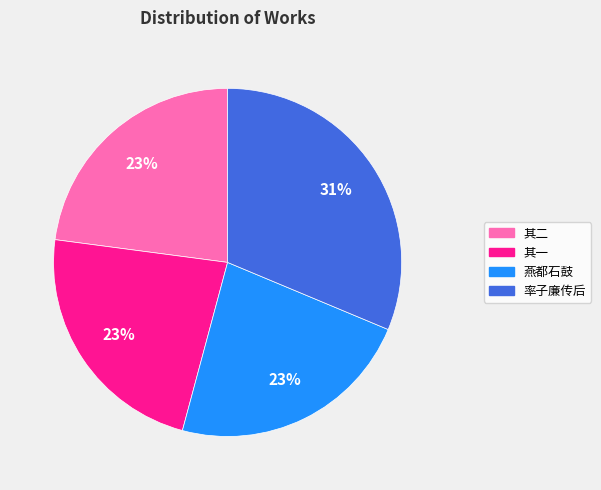

Is there any slice that represents more than half of the pie?

No